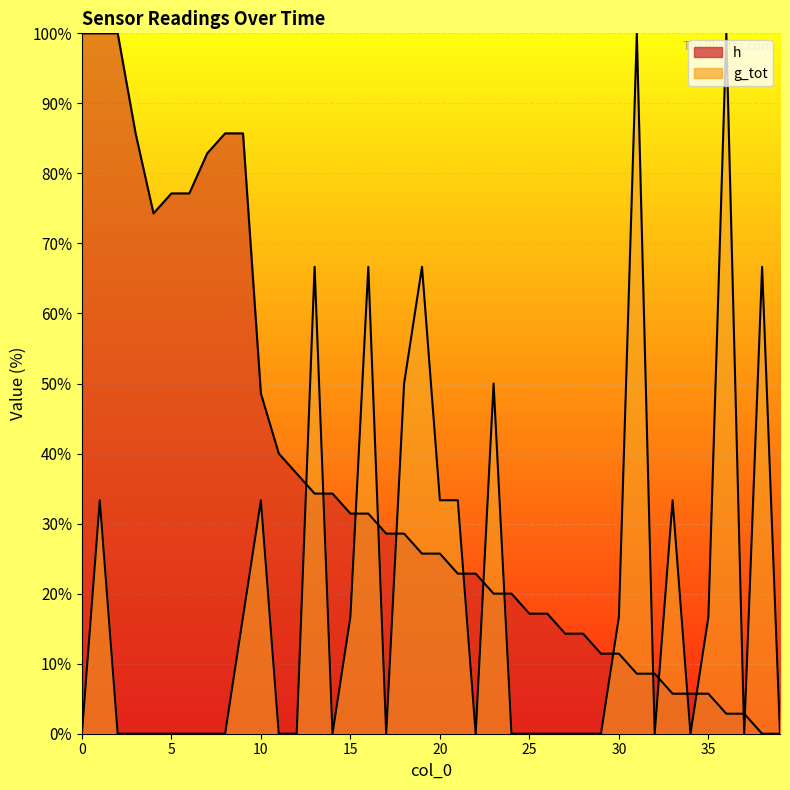

Which category has the lowest value in the h series?

38